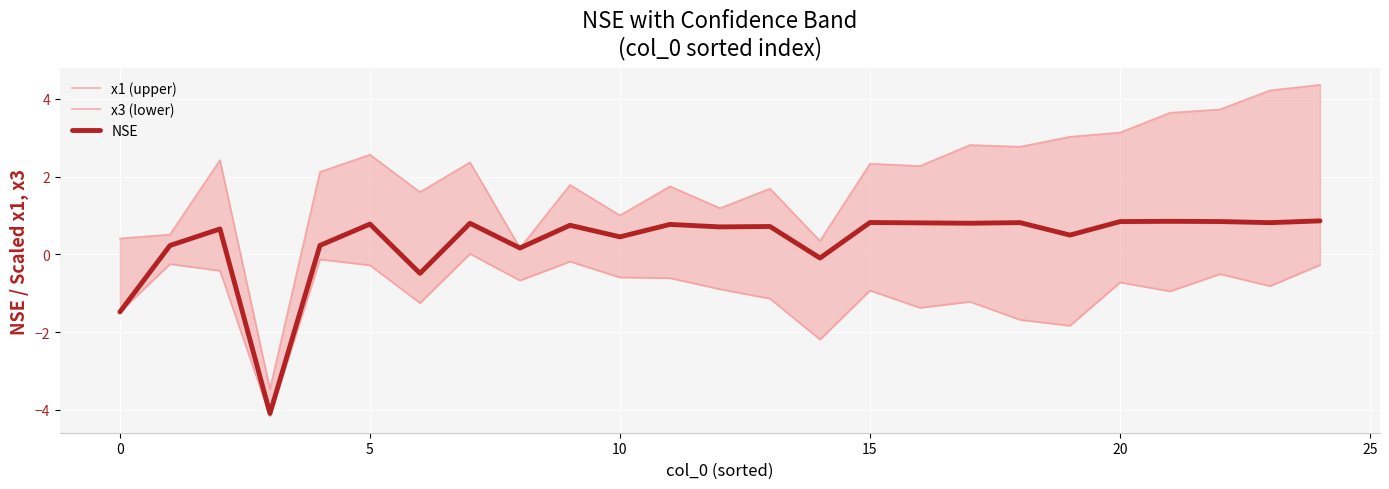

What is the label of the 15th point from the left?

14